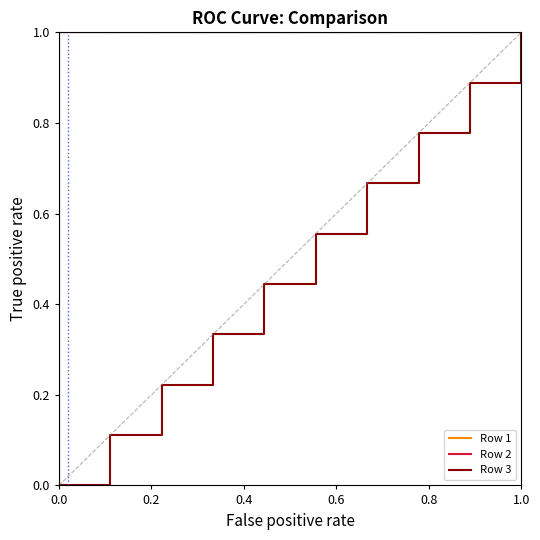

What is the sum of all Row 2 values?

10.0